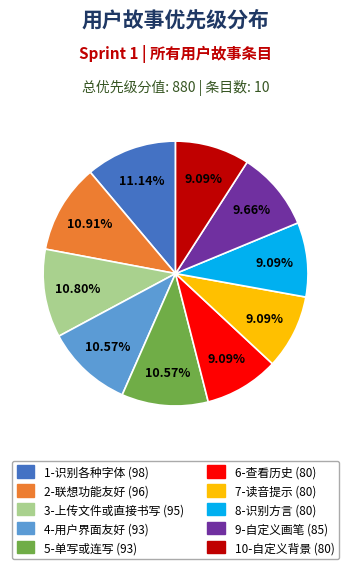

The 7-读音提示 slice represents 9% of the pie. True or false?

True